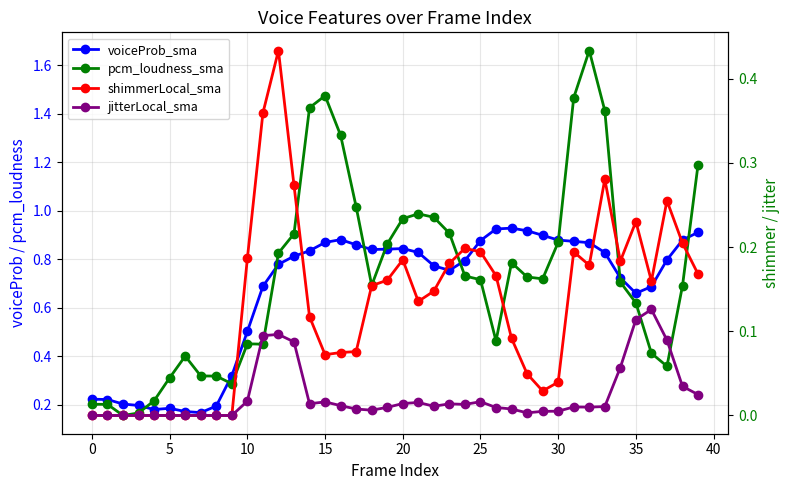

True or false: jitterLocal_sma has a value of 0.0 at 21.

True